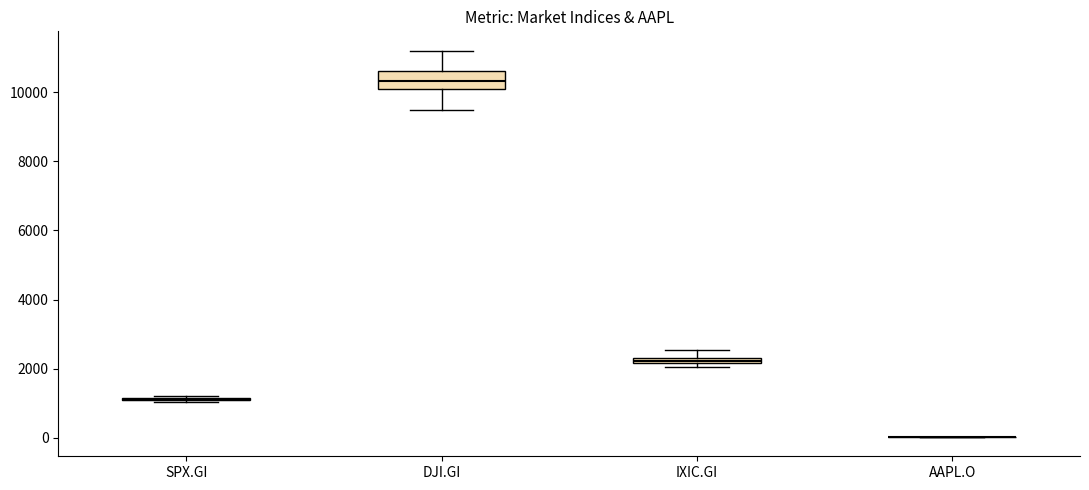

Comparing the boxes themselves (not the whiskers), which one is the tallest?

DJI.GI